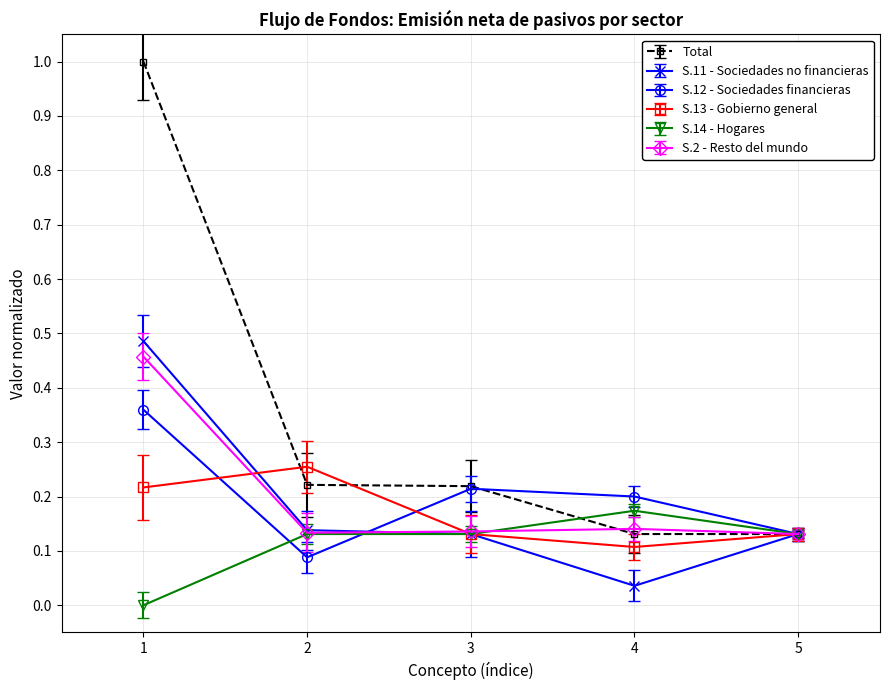

Between 1 and 5, which series saw the biggest shift?

Total